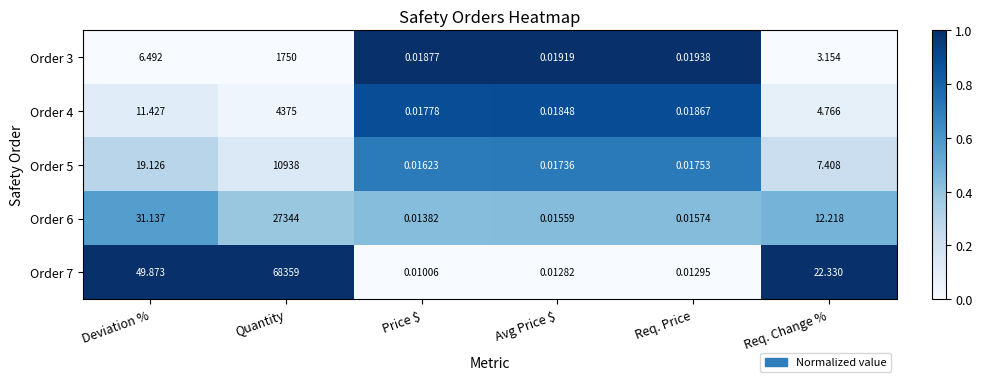

At Avg Price $, list the series in order from smallest to largest.

Order 7, Order 6, Order 5, Order 4, Order 3